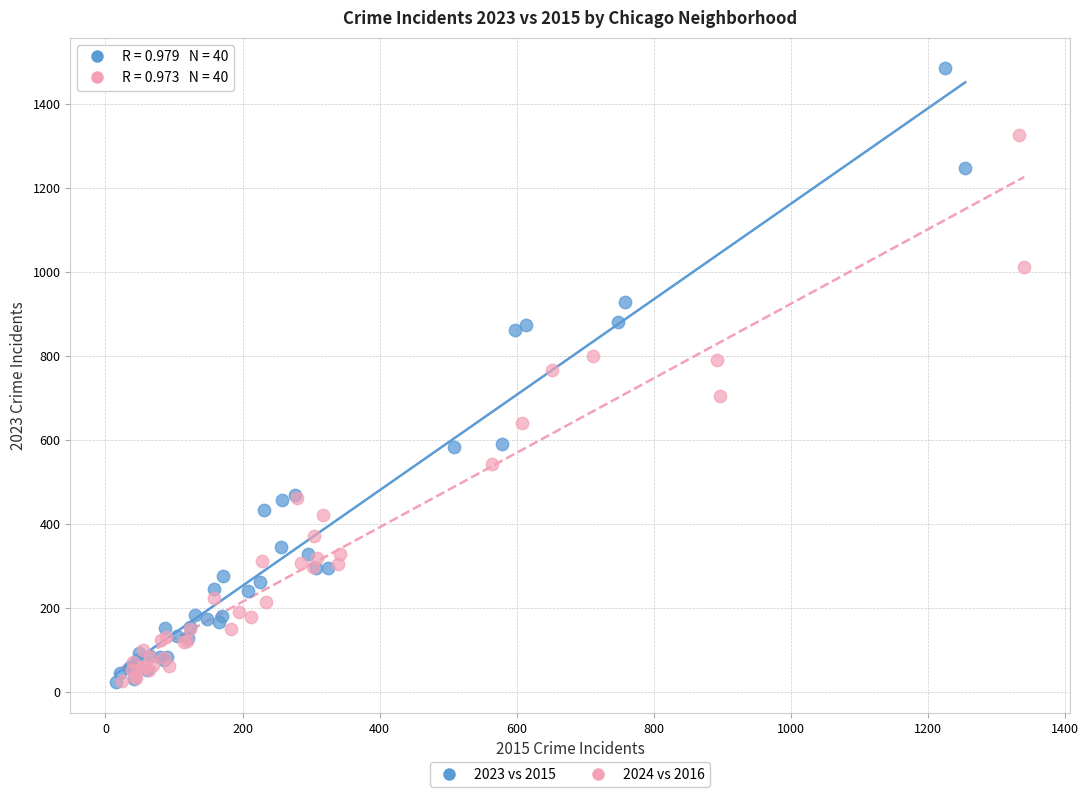

Which series has the largest Y range (max minus min)?

2023 vs 2015